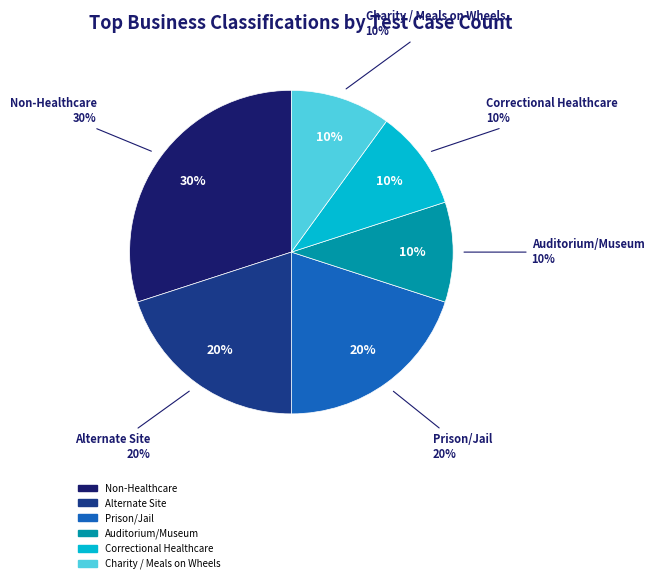

To the nearest percent, what percentage of the pie is Alternate Site?

20%